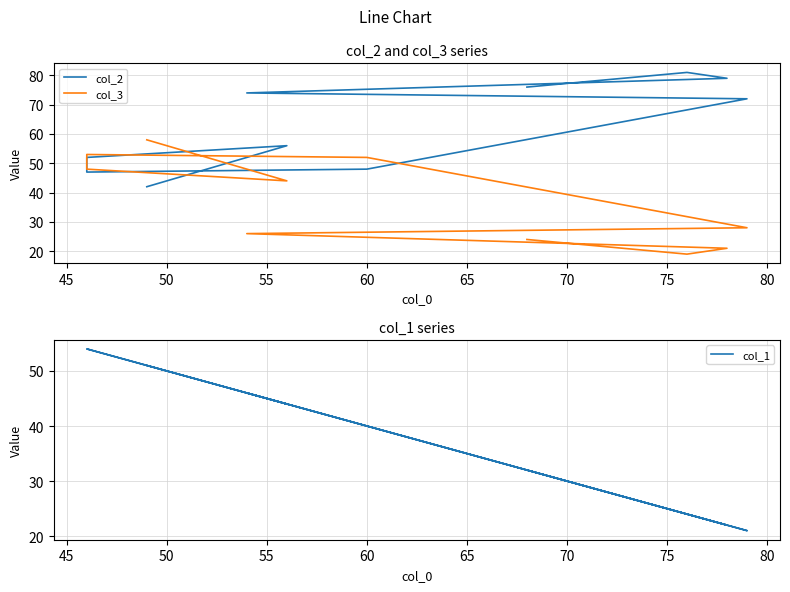

At how many categories does at least one series exceed 23?

10